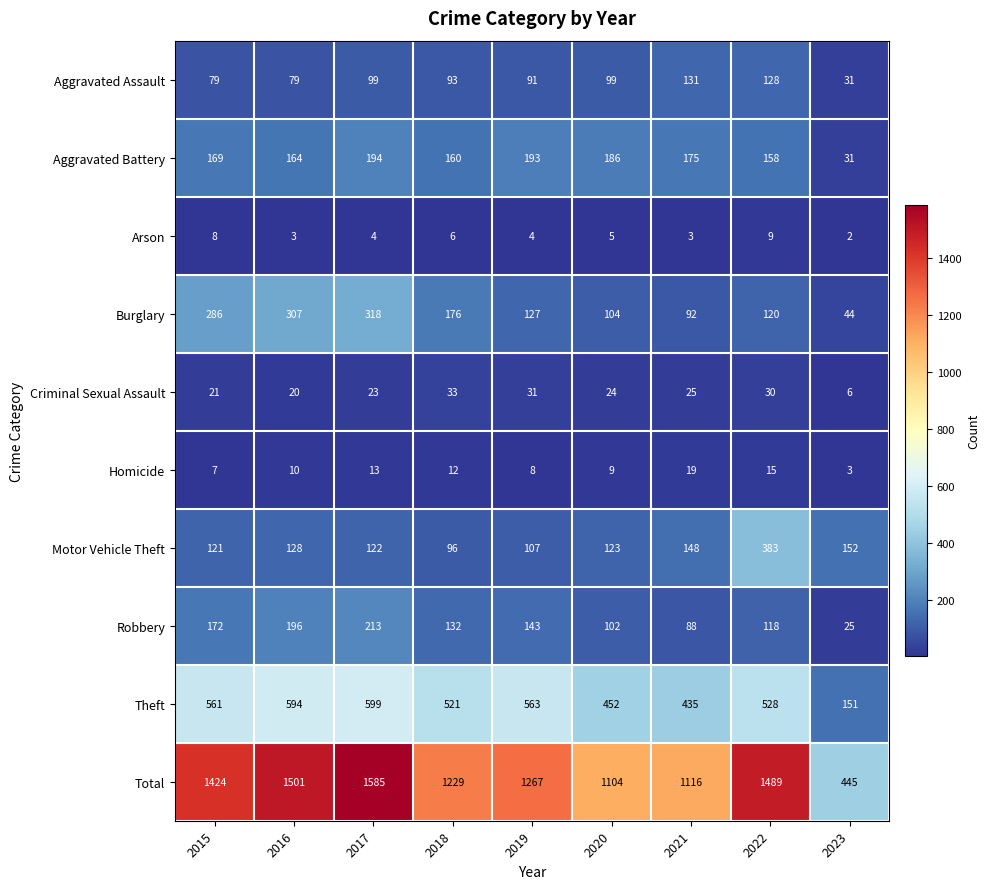

The Criminal Sexual Assault series shows 36 at 2021. True or false?

False